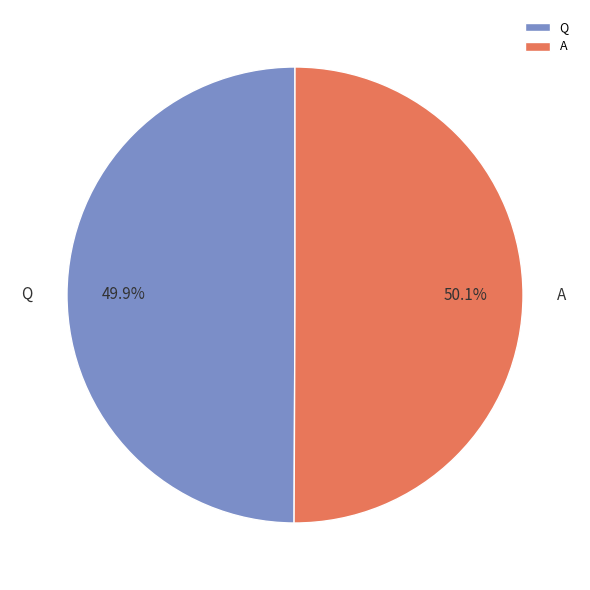

What percentage is NOT represented by A?

49.9%